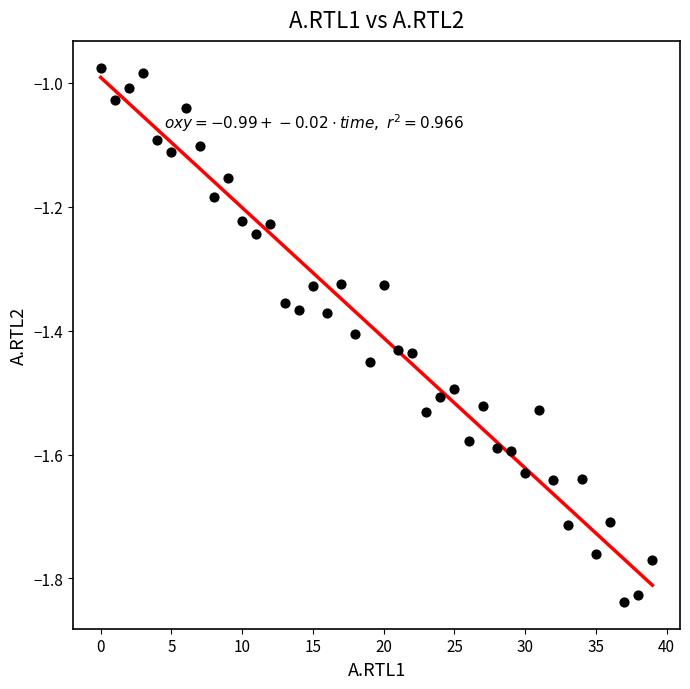

What is the range of Y values (max minus min)?

0.9